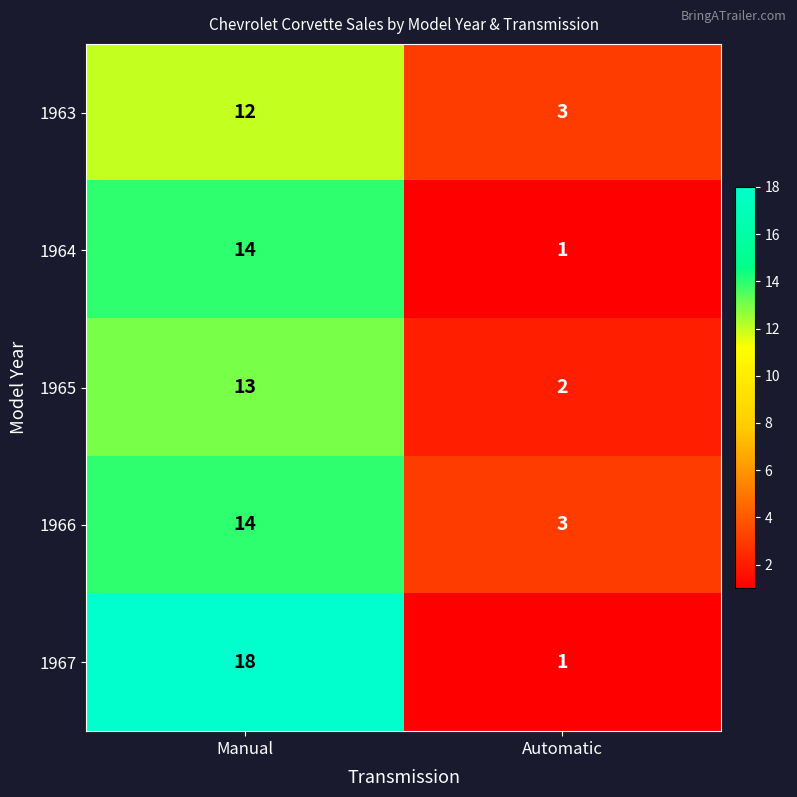

Which category has the highest value across all series?

Manual